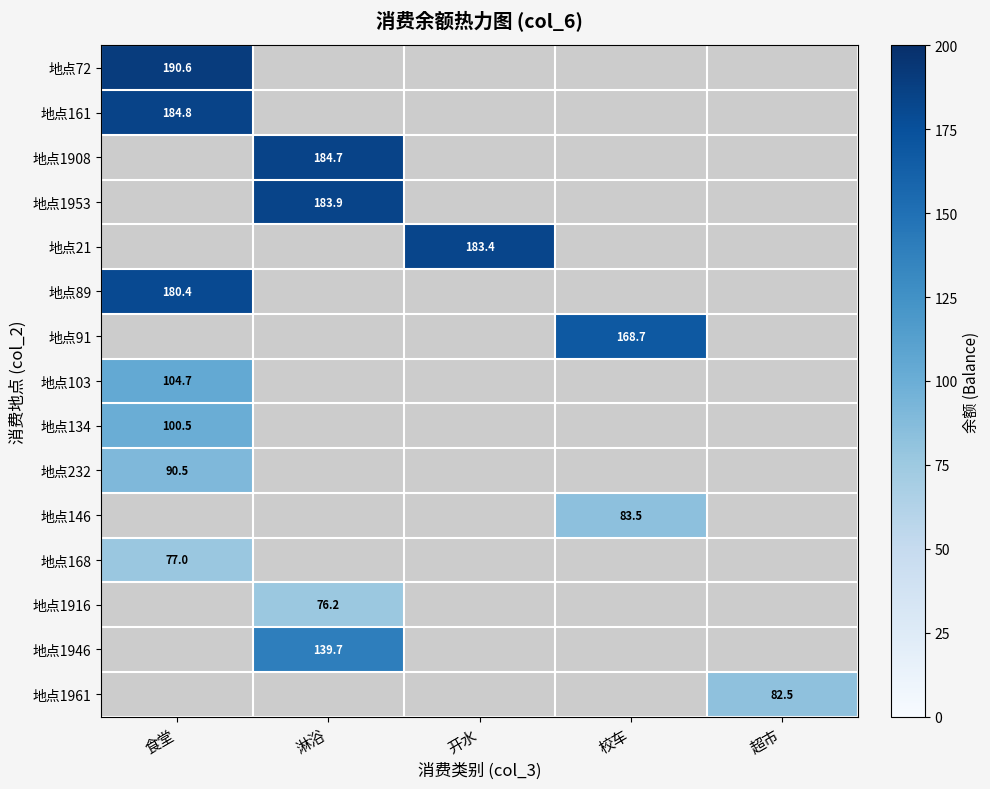

The 地点72 series shows 190.6 at 食堂. True or false?

True